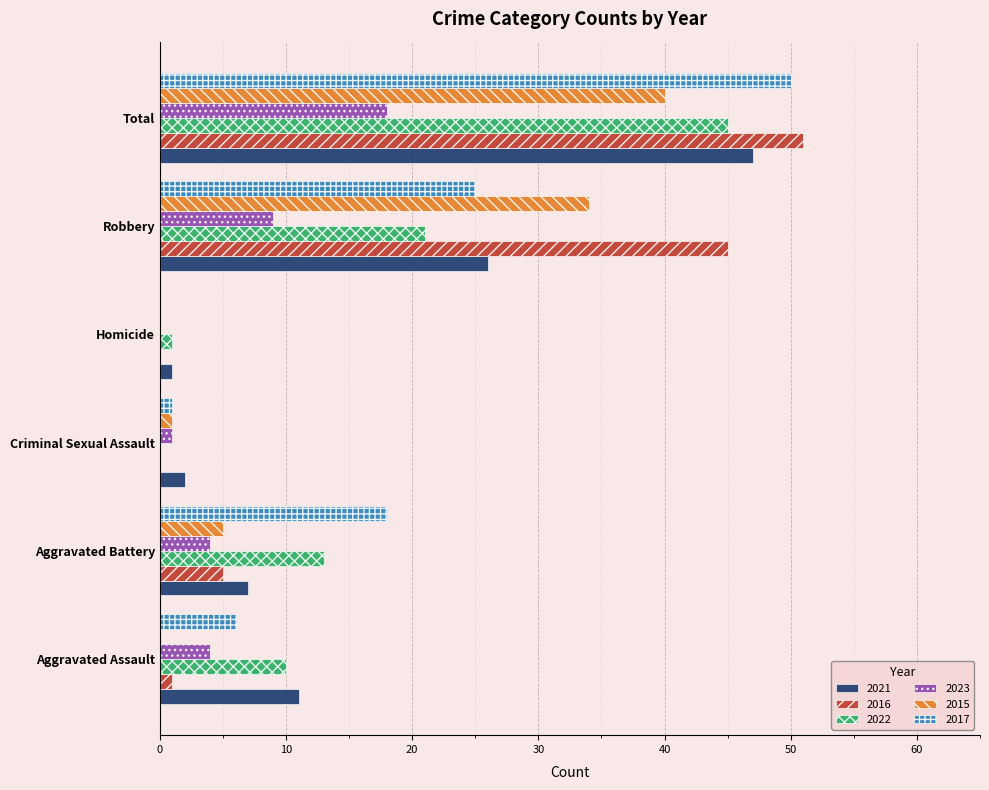

Which series changed the most between Aggravated Battery and Robbery?

2016